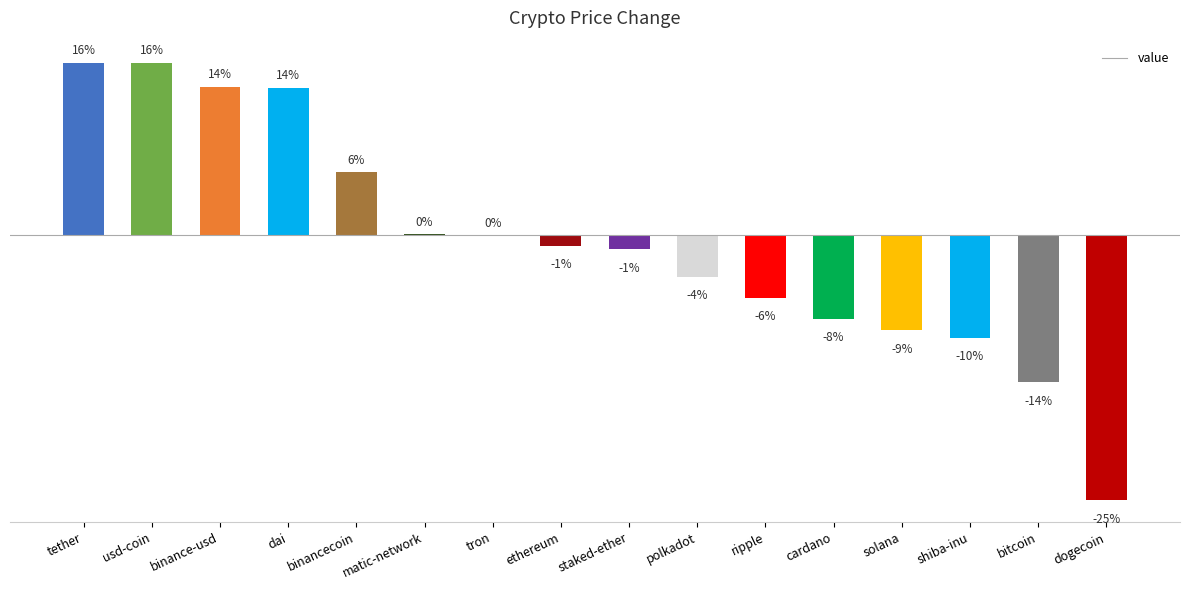

What is the label of the 10th bar from the left?

polkadot